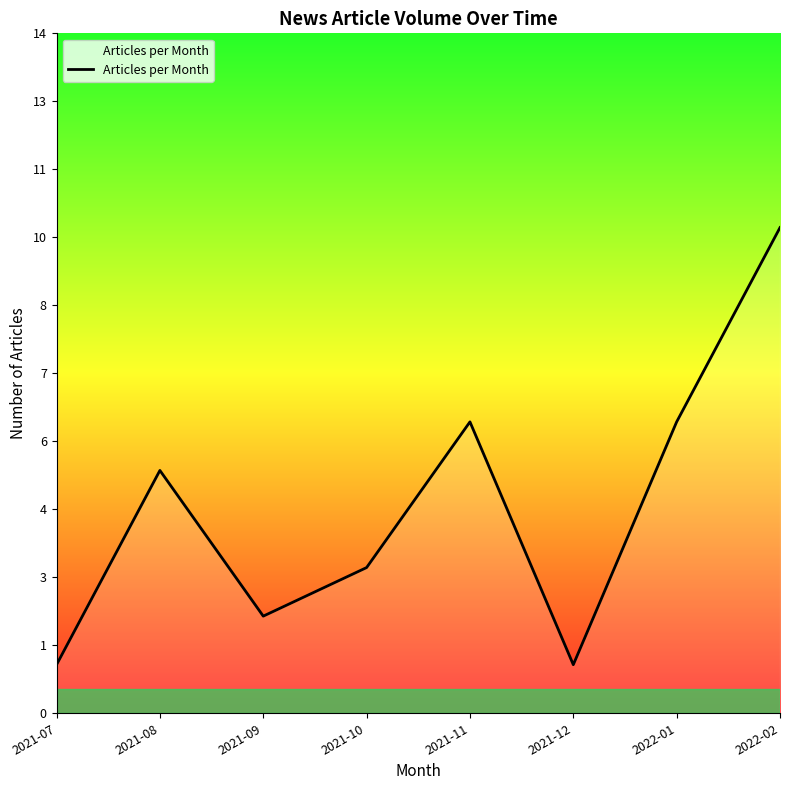

List the labels in order of value, largest first.

2022-02, 2021-11, 2022-01, 2021-08, 2021-10, 2021-09, 2021-07, 2021-12